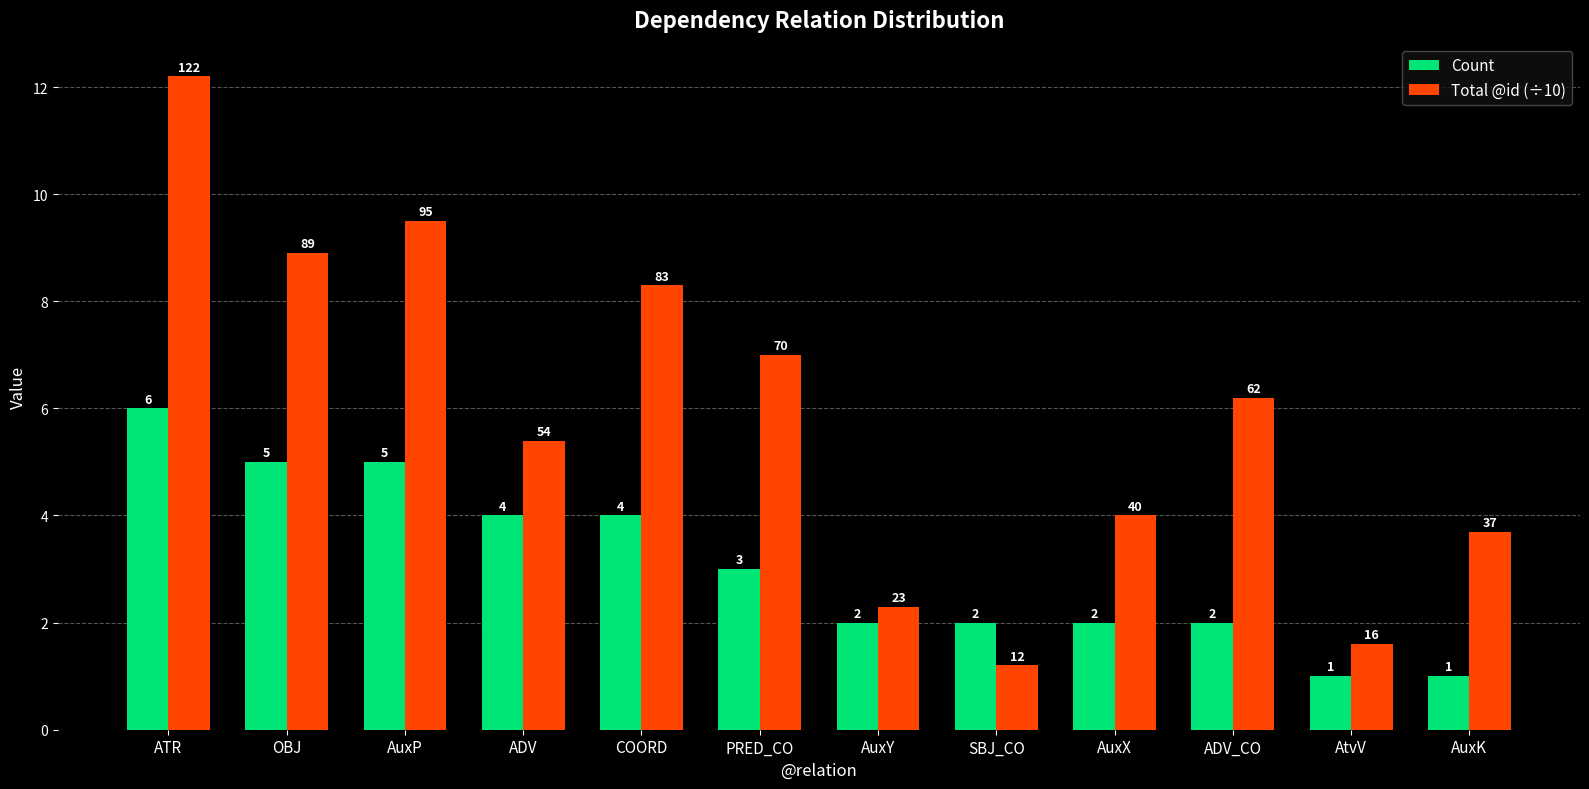

What is the total value across all series at PRED_CO?

10.0